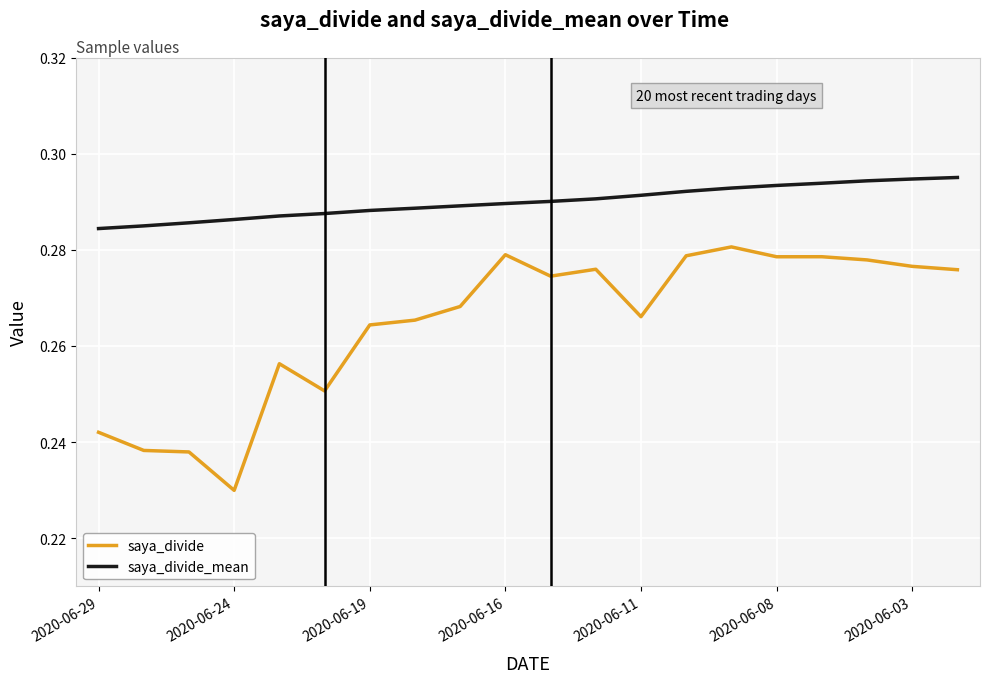

List the series in order of their peak value, lowest first.

saya_divide, saya_divide_mean